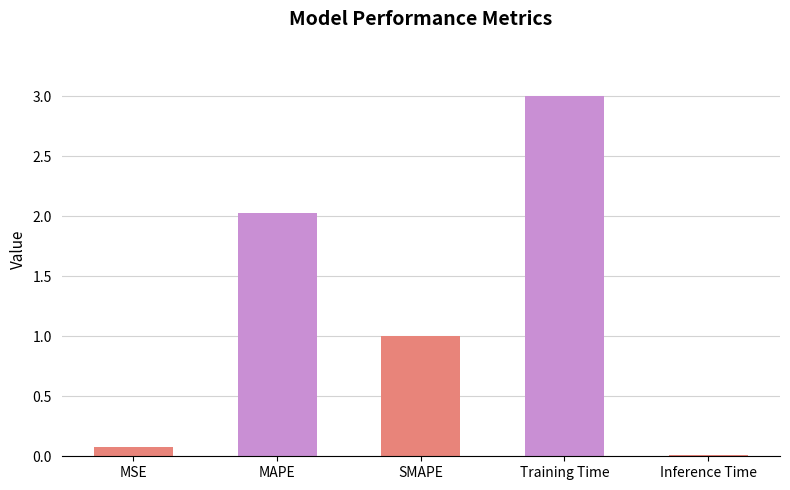

Which category has the lowest value across all series?

Inference Time